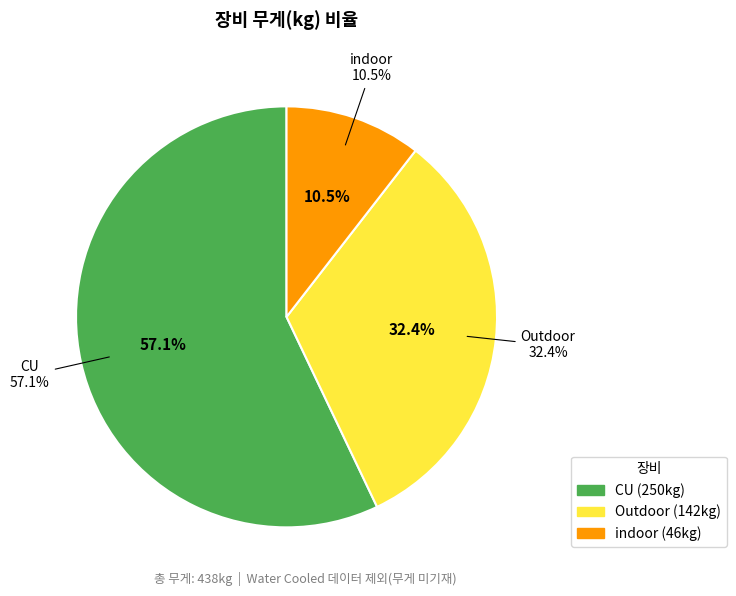

What percentage is the CU slice, to the nearest percent?

57%